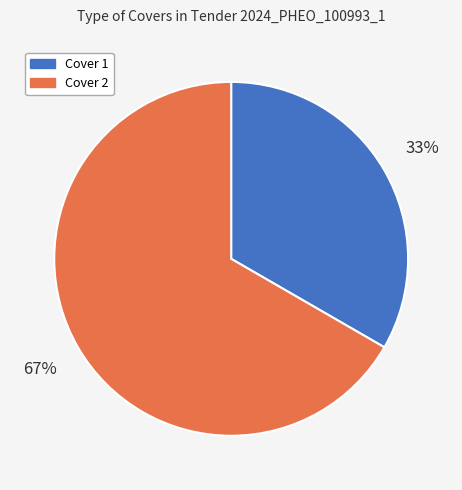

What is the smallest slice in the pie chart?

Cover 1